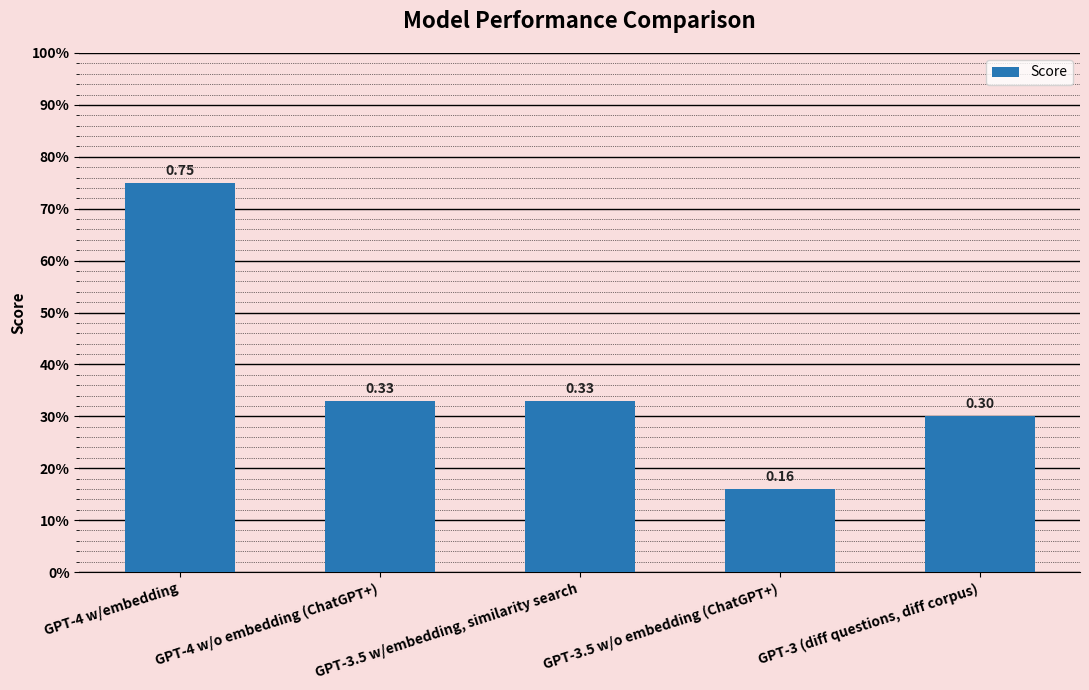

Which category has the highest value across all series?

GPT-4 w/embedding